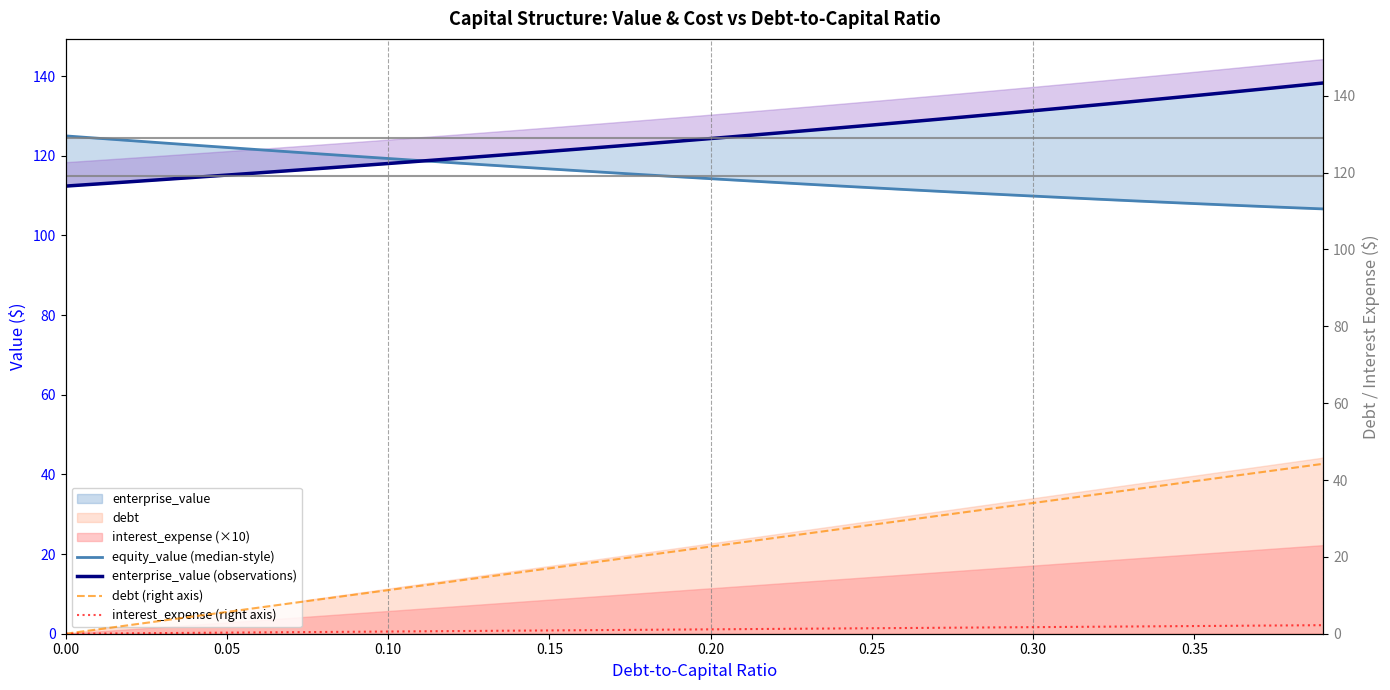

Rank the series by their maximum value, from lowest to highest.

interest_expense (right axis), debt (right axis), equity_value (median-style), enterprise_value (observations)